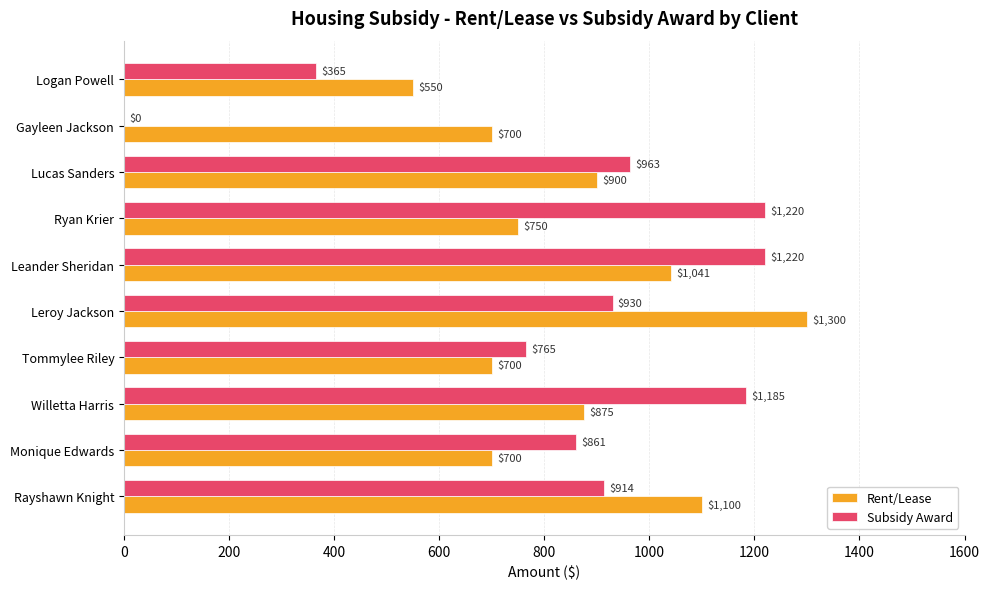

How many distinct data groups are displayed?

2